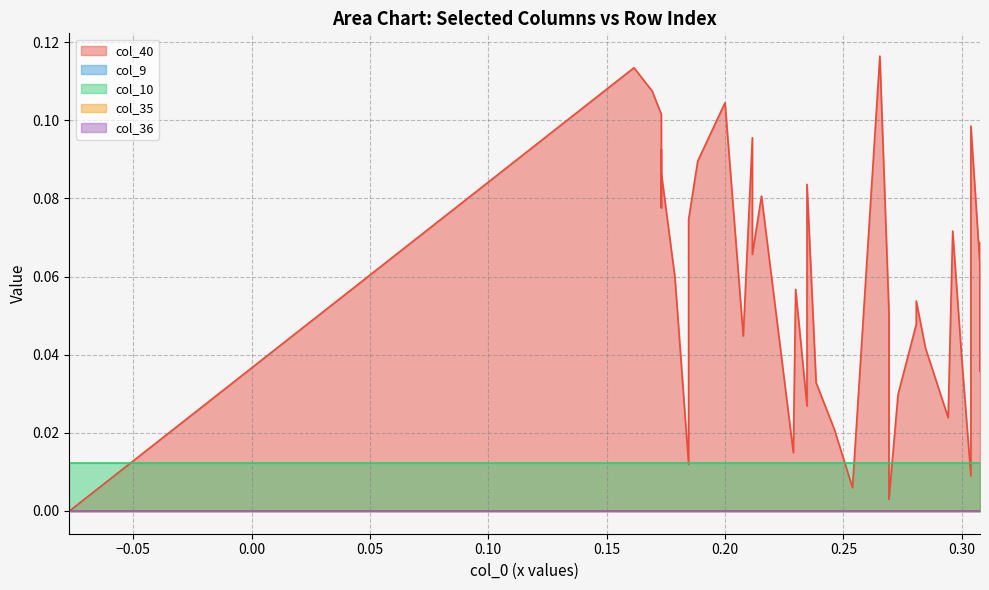

What are all the series names shown in the legend?

col_40, col_9, col_10, col_35, col_36